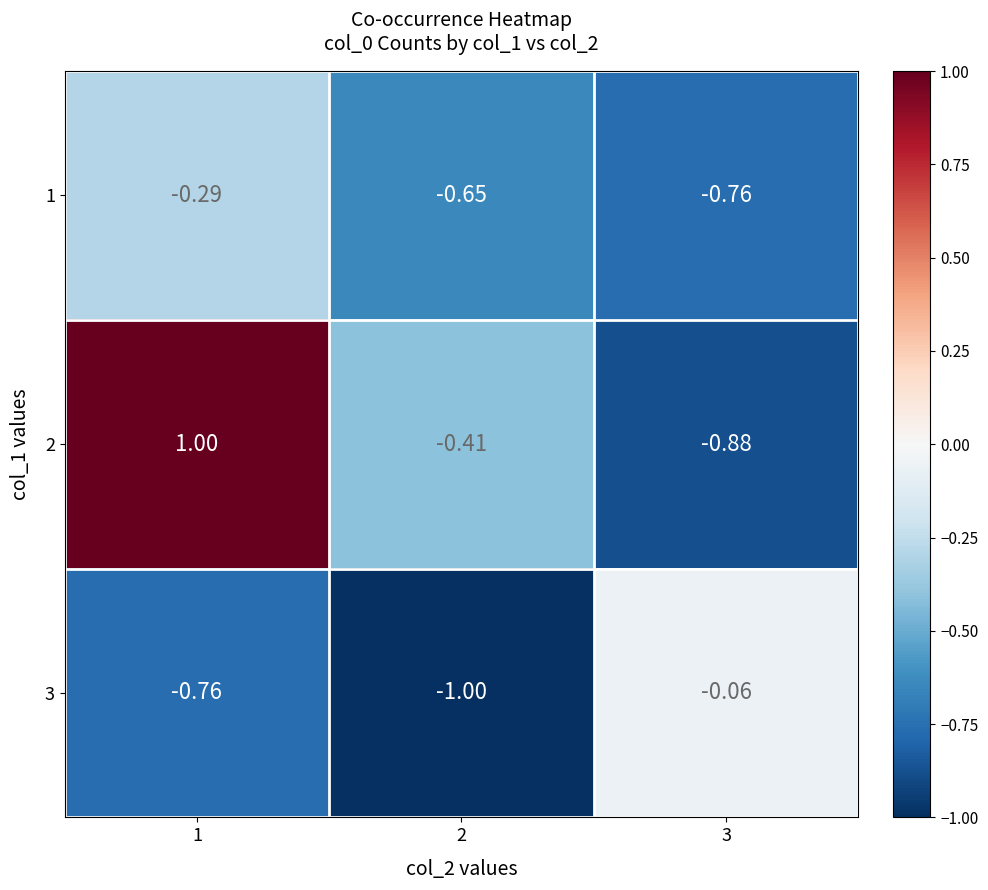

What is the greatest value displayed?

1.0